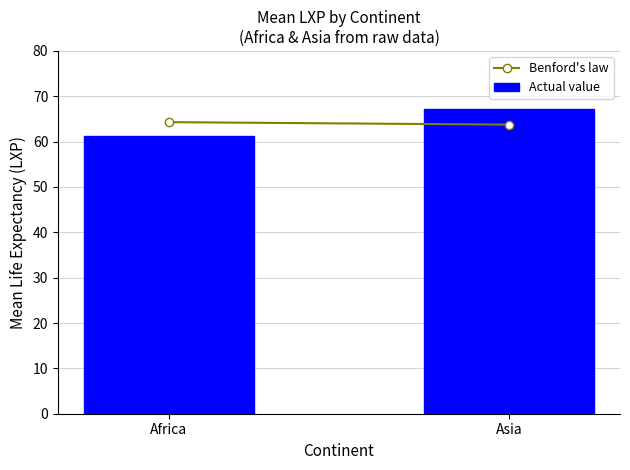

What is the greatest value displayed?

67.1